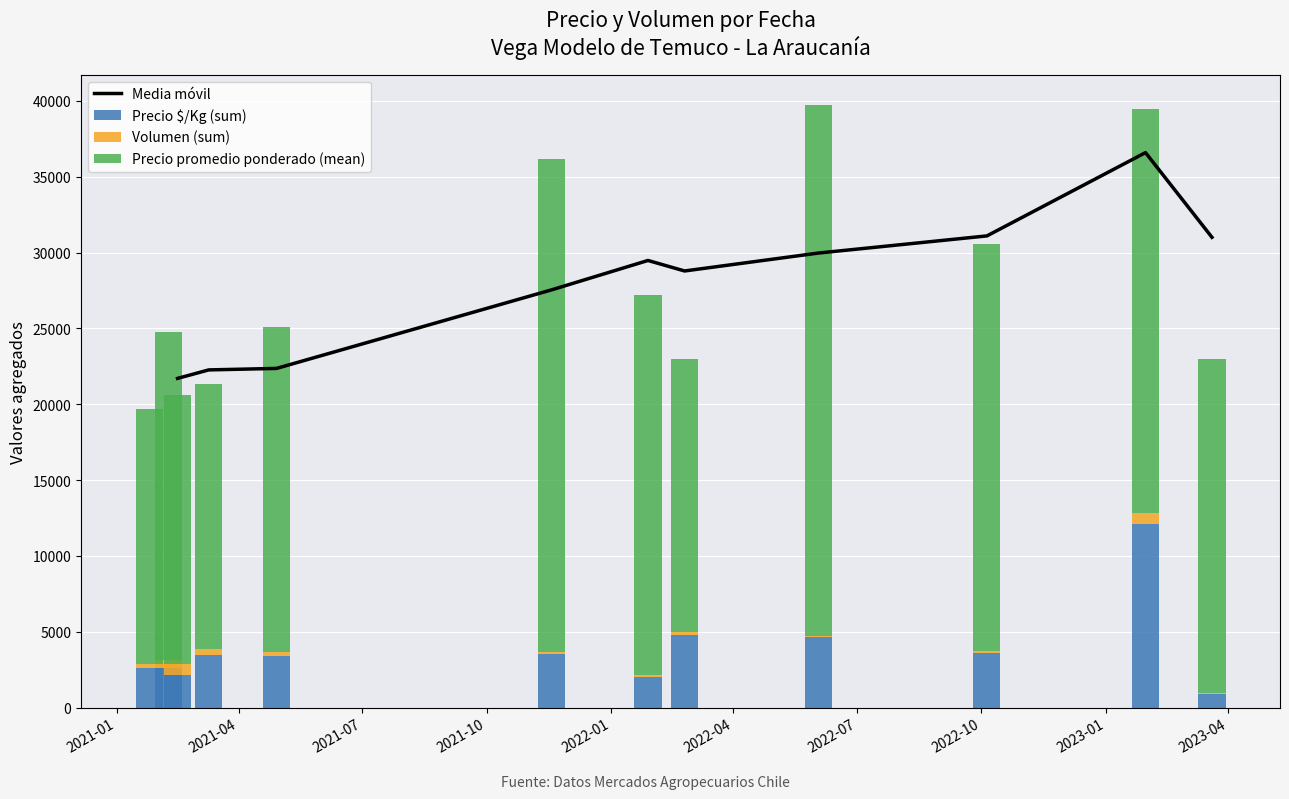

True or false: Volumen has a value of 167 at 24.

False